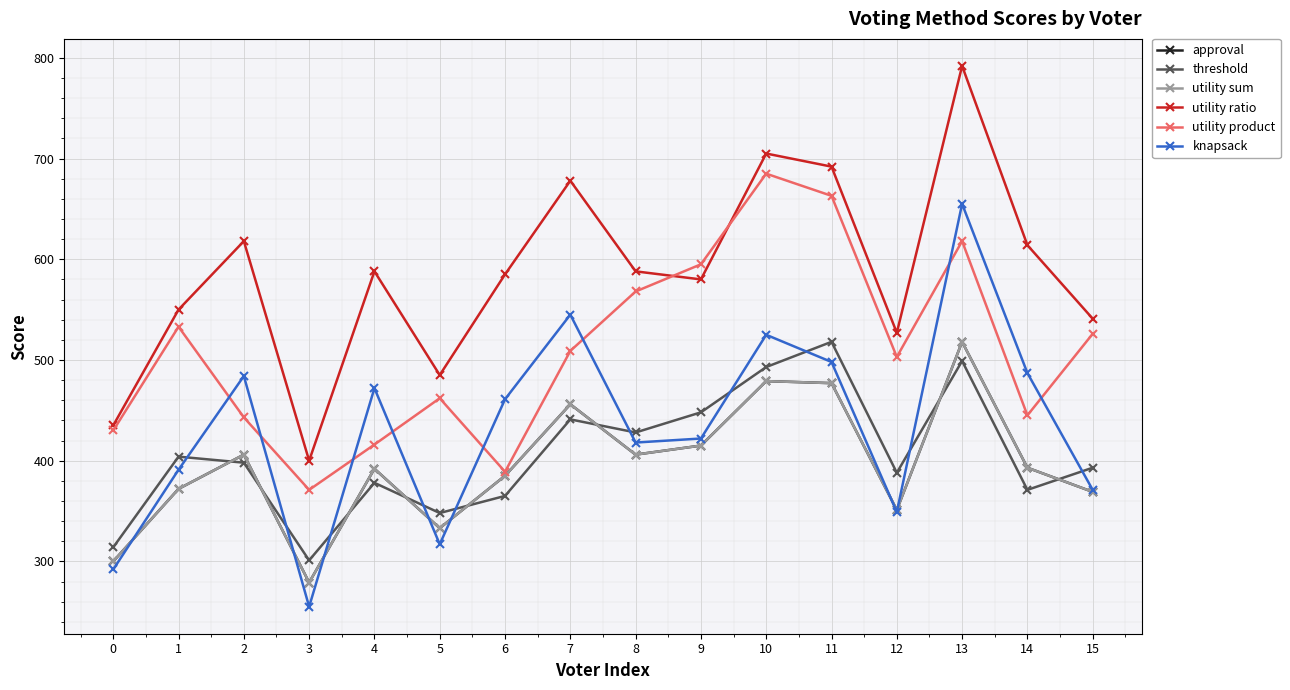

Rank the categories by utility ratio value from lowest to highest.

3, 0, 5, 12, 15, 1, 9, 6, 4, 8, 14, 2, 7, 11, 10, 13